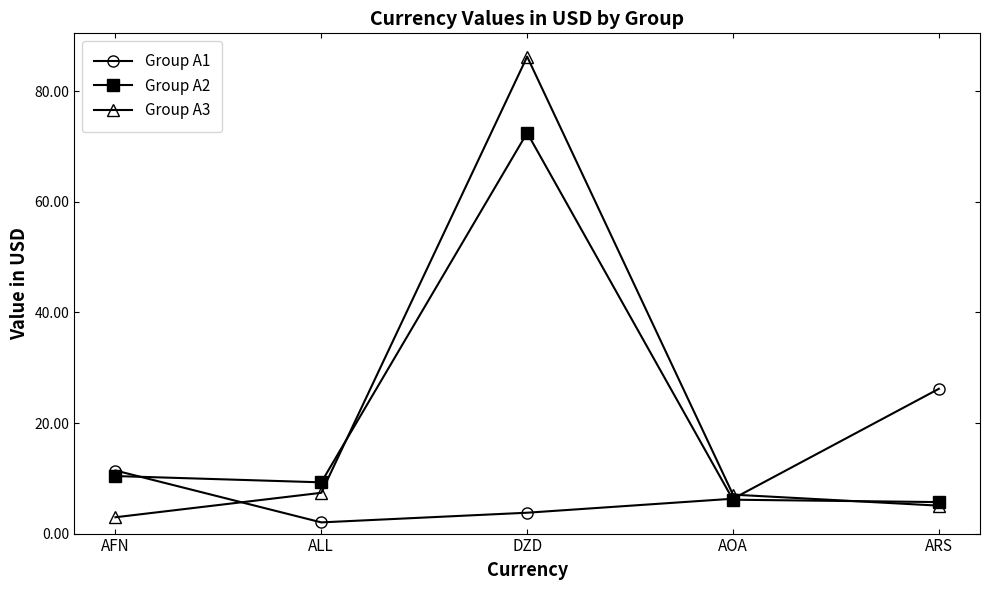

How many data points in Group A1 are less than 6?

2